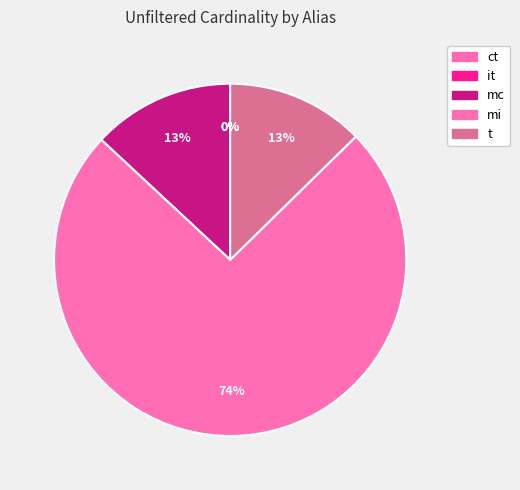

To the nearest percent, what is the combined percentage of mc and ct?

13%